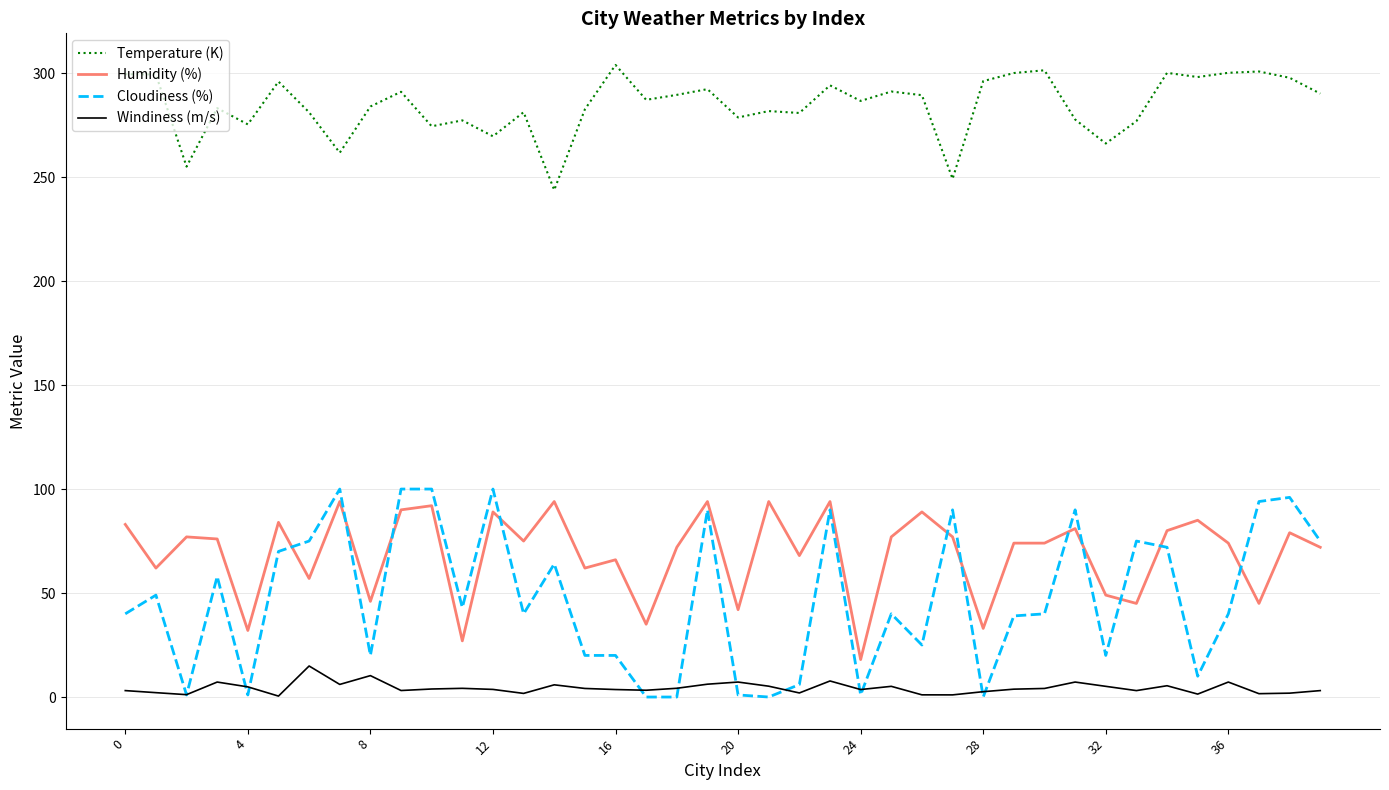

What is the average value of the Windiness (m/s) series?

4.3